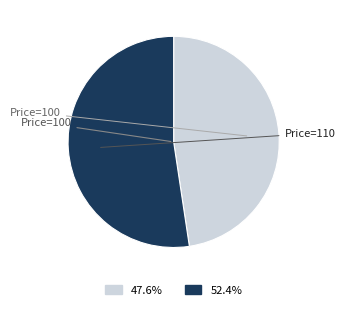

How many slices are in this pie chart?

2